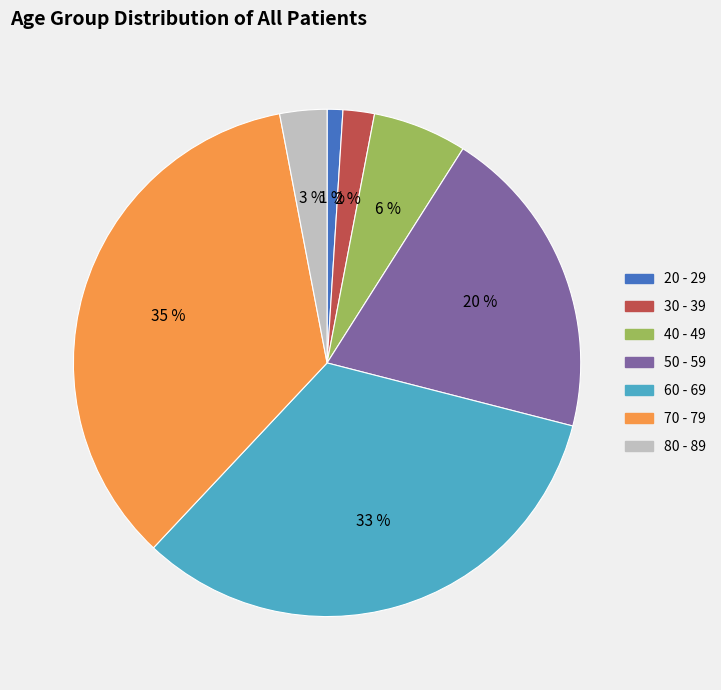

What is the ratio of the value at 60 - 69 to the value at 70 - 79?

0.9